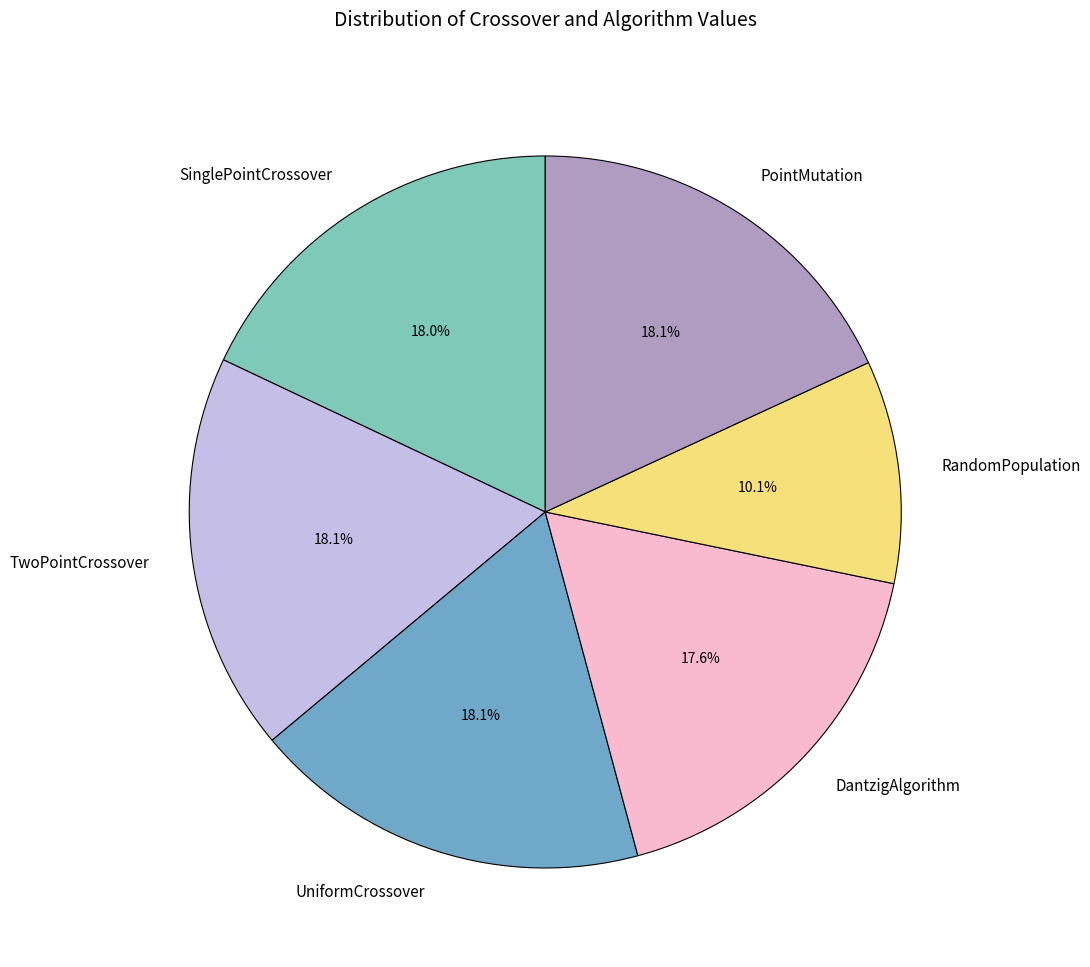

How many segments does this pie chart have?

6